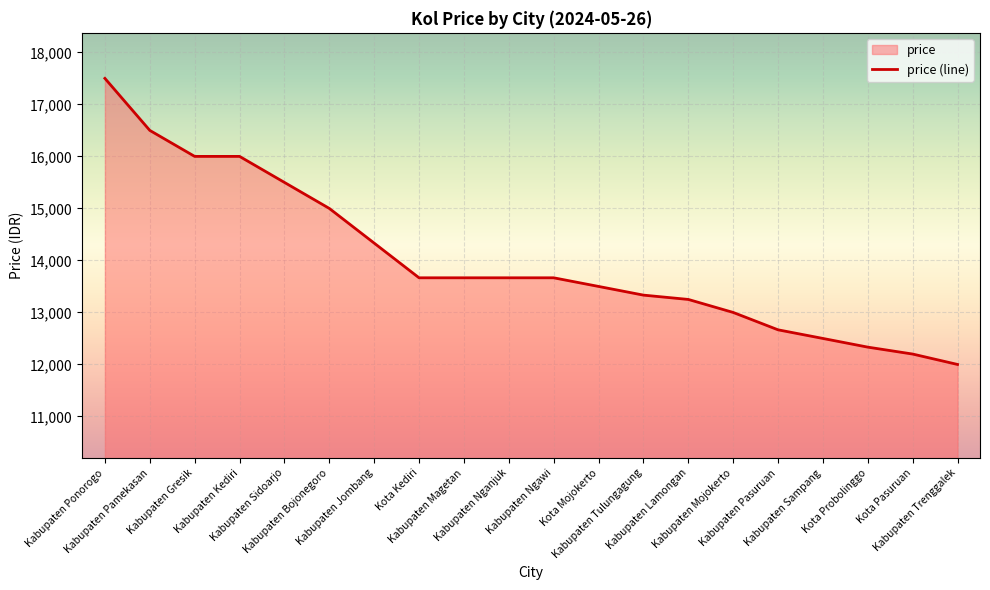

What is the maximum value shown in the chart?

17500